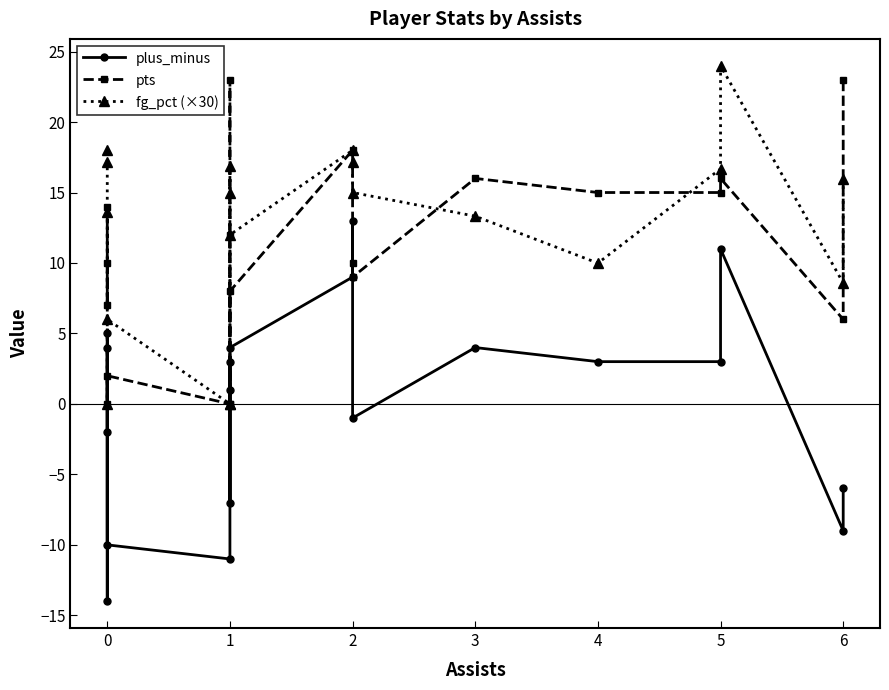

Reading left to right, what are all the values shown in this chart?

plus_minus: -2.0	4.0	-14.0	5.0	-10.0	-11.0	1.0	3.0	-7.0	4.0	9.0	13.0	-1.0	4.0	3.0	3.0	11.0	-9.0	-6.0
pts: 10.0	7.0	14.0	0.0	2.0	0.0	12.0	23.0	0.0	8.0	18.0	10.0	9.0	16.0	15.0	15.0	16.0	6.0	23.0
fg_pct (×30): 17.1	18.0	13.7	0.0	6.0	0.0	15.0	16.9	0.0	12.0	18.0	17.1	15.0	13.3	10.0	16.7	24.0	8.6	16.0